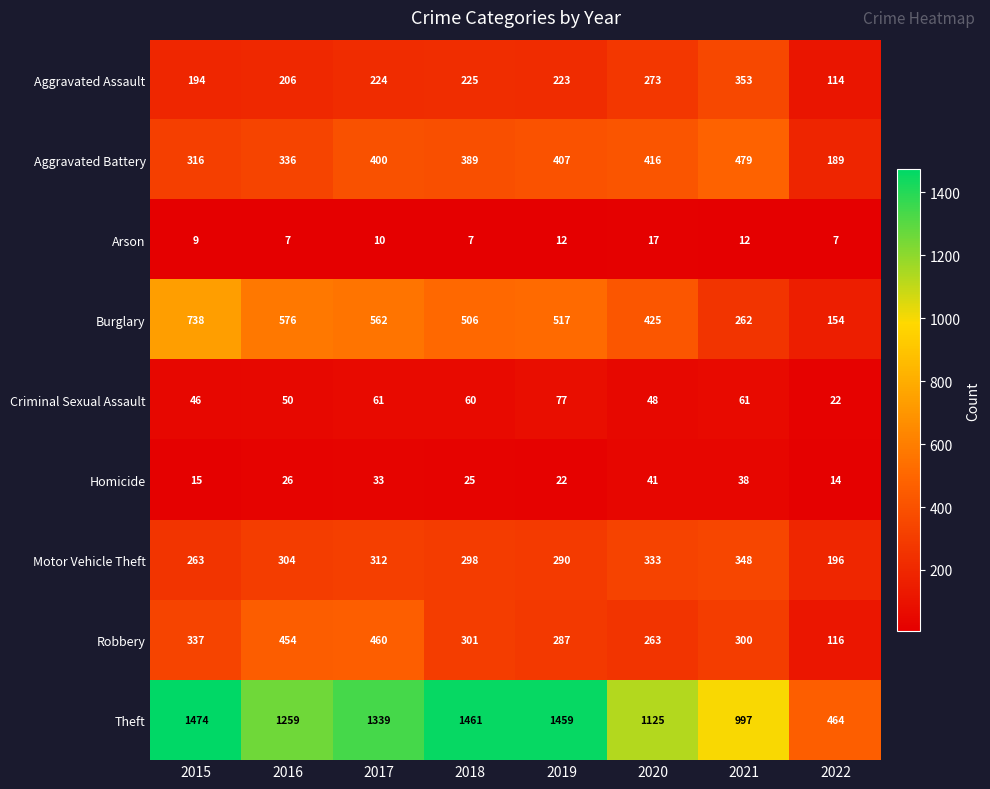

What is the difference between the Aggravated Assault values at 2018 and 2021?

128